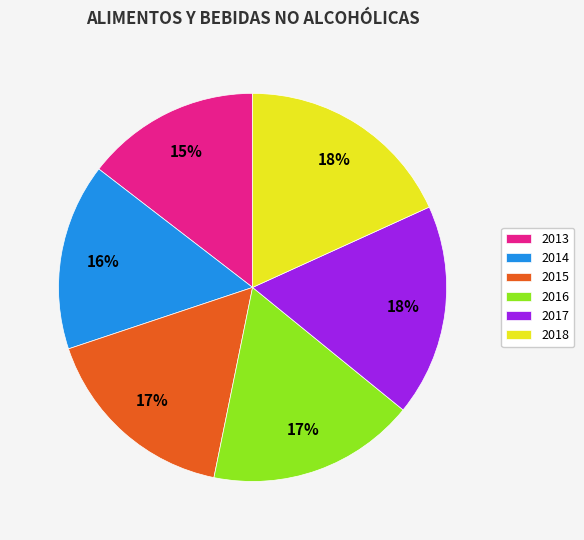

How many segments does this pie chart have?

6